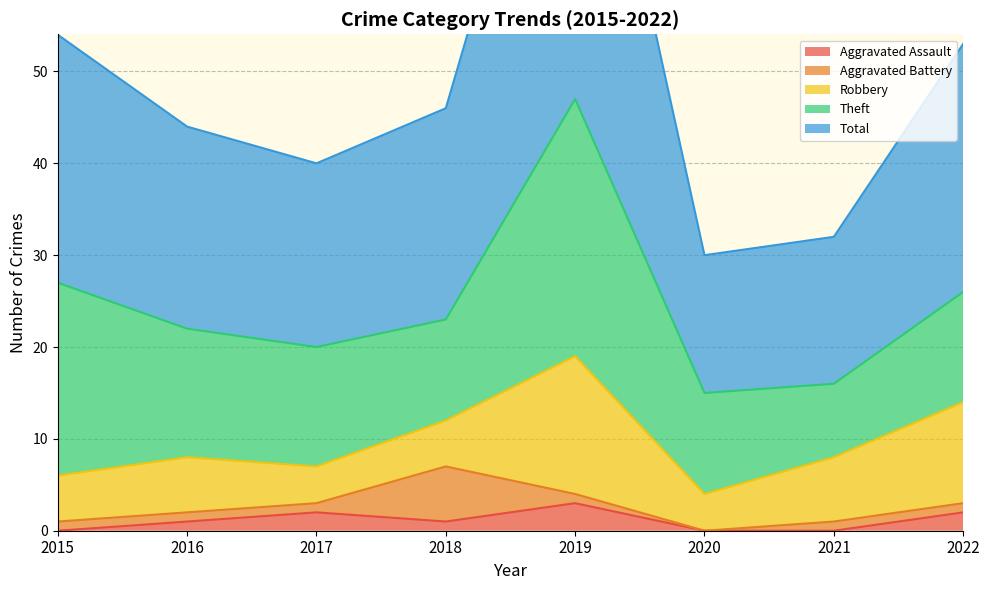

What is the total value across all series at 2021?

32